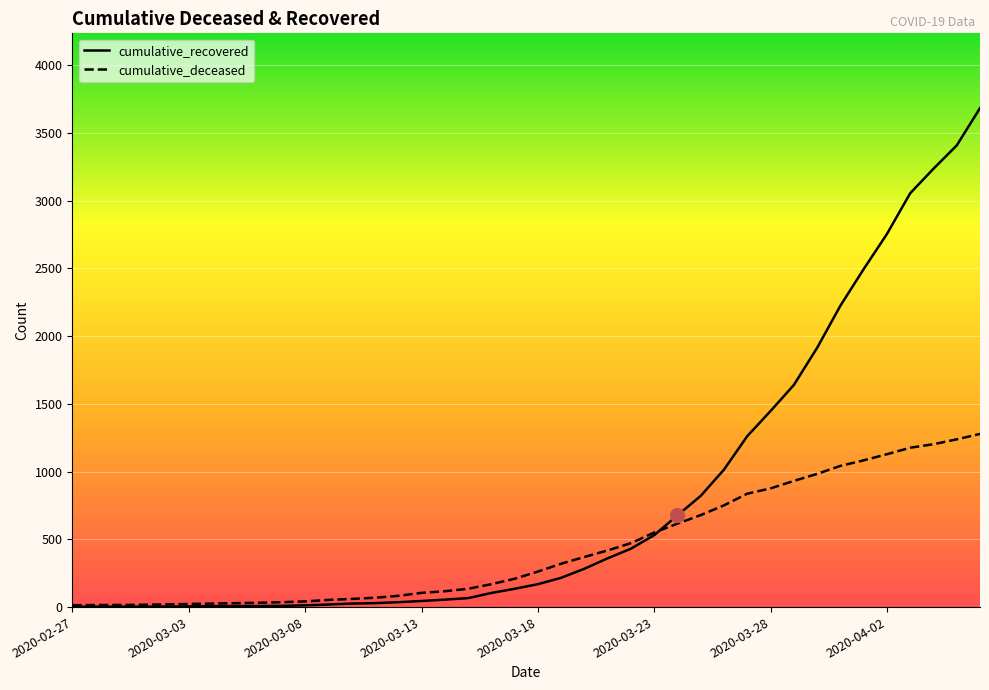

Which series has the largest range (max minus min)?

cumulative_recovered